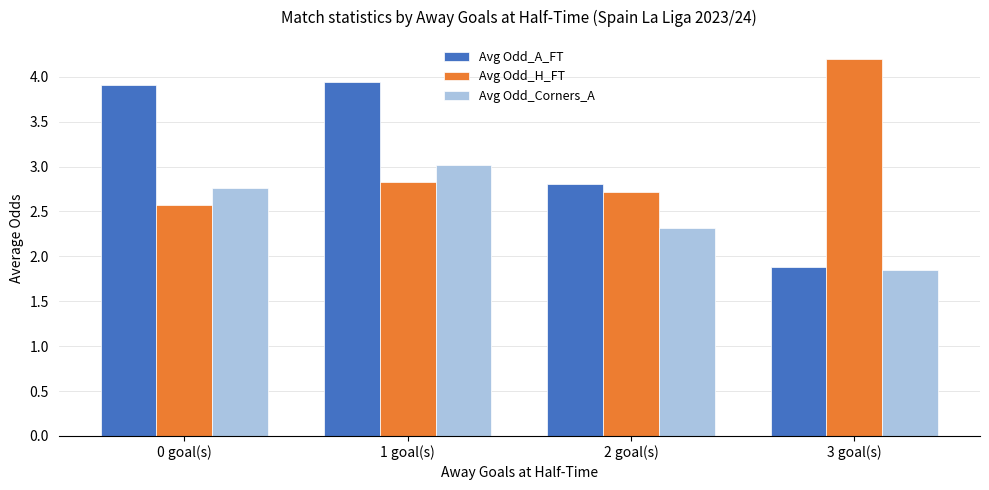

What is the minimum value for Avg Odd_H_FT?

2.6